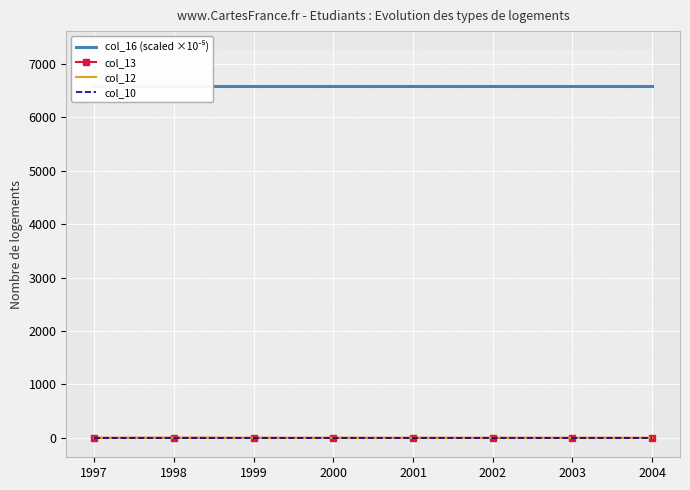

Which category has the highest value in the col_13 series?

1998